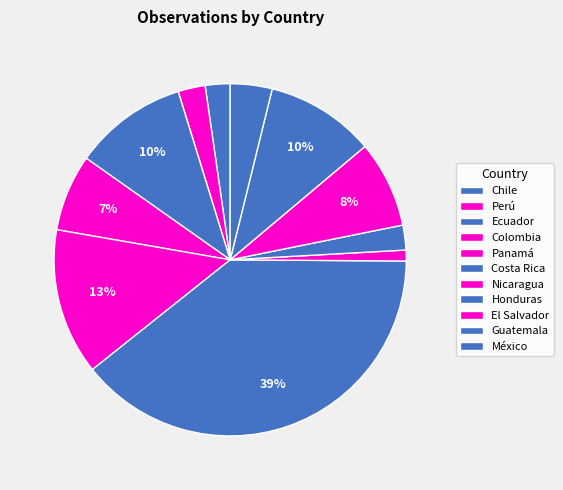

What portion of the pie excludes Honduras?

97.7%